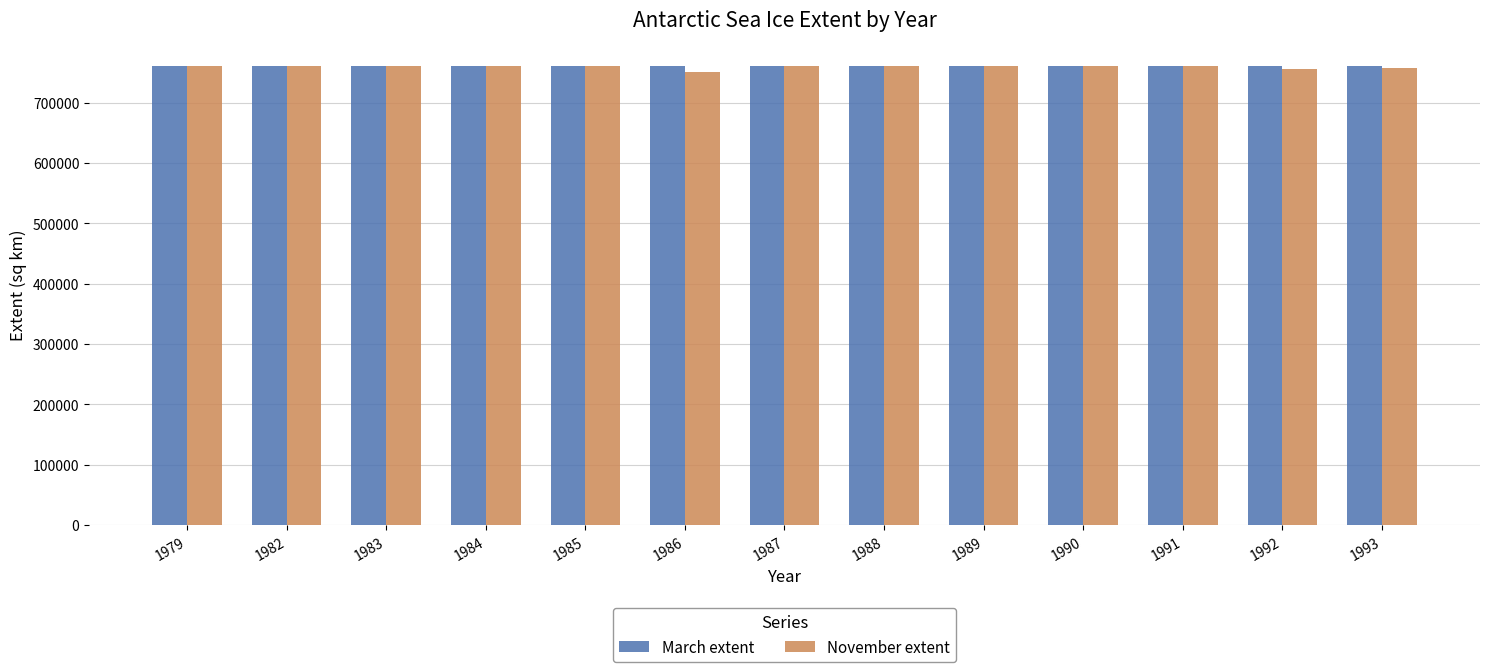

The value of November extent at 1992 is 755094.4. True or false?

True